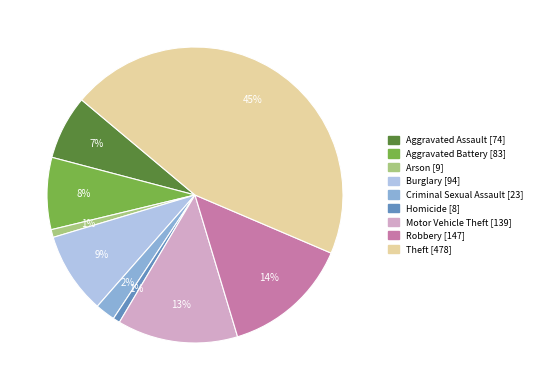

How many segments does this pie chart have?

9